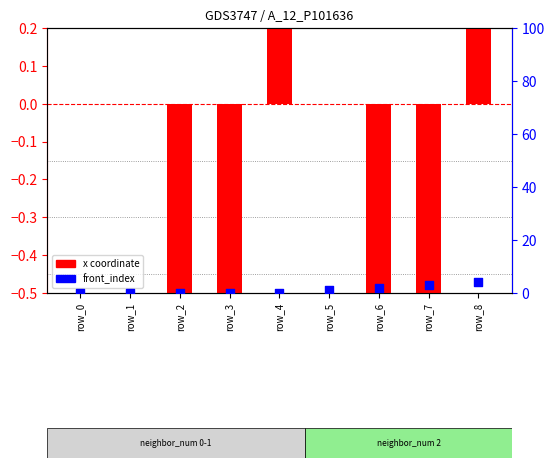

What is the total value across all series at row_3?

-0.8